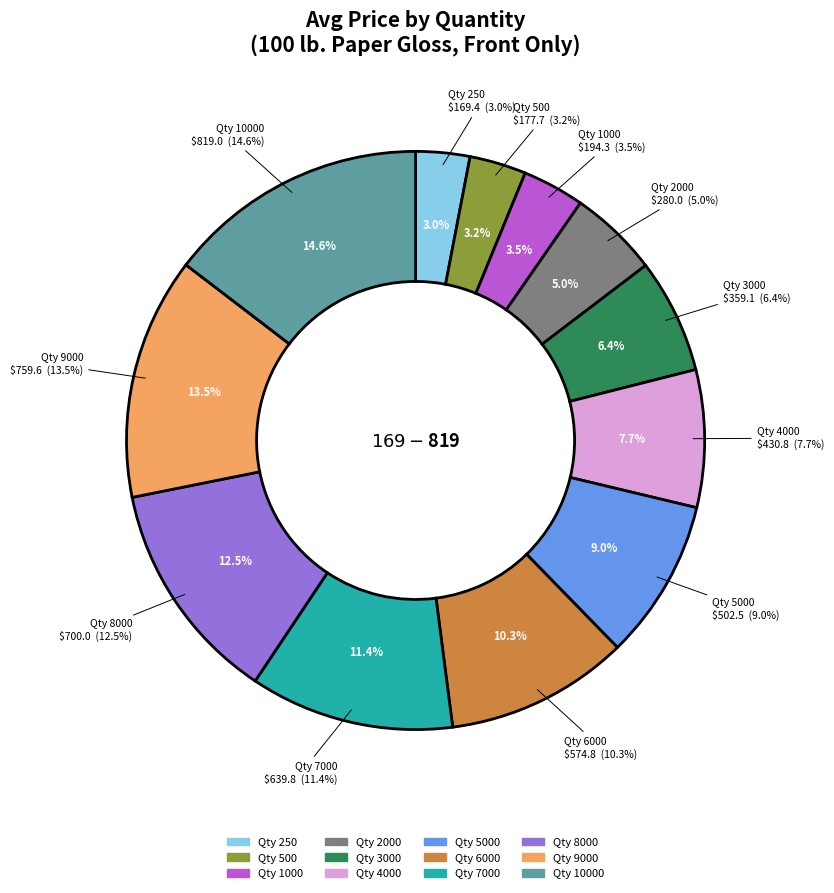

How many segments does this pie chart have?

12